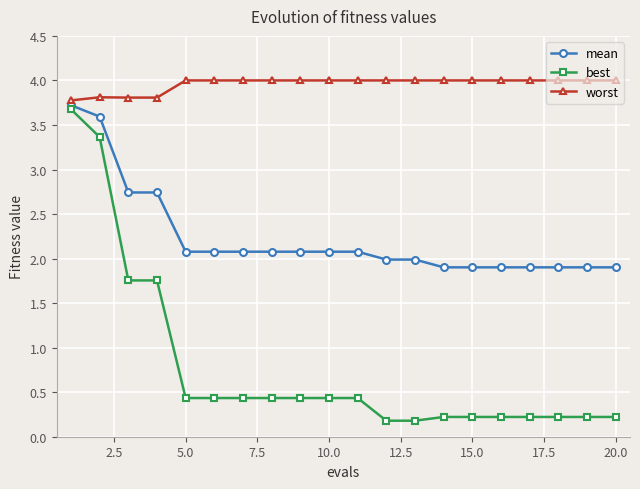

What is the value of the best point at the 13th from the left?

0.2